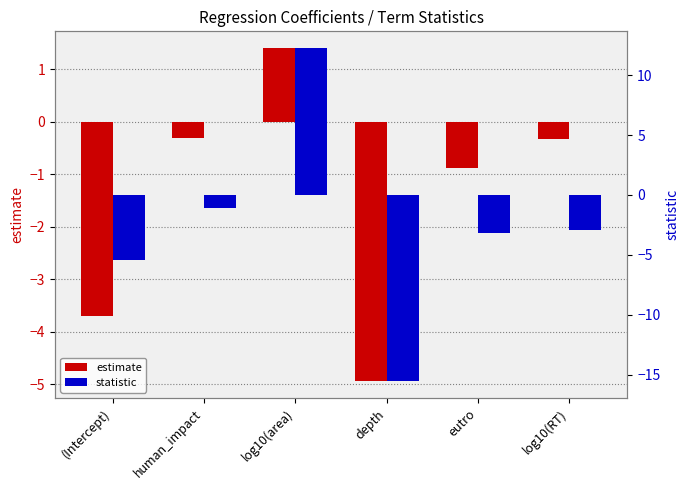

At human_impact, list the series in order from largest to smallest.

estimate, statistic